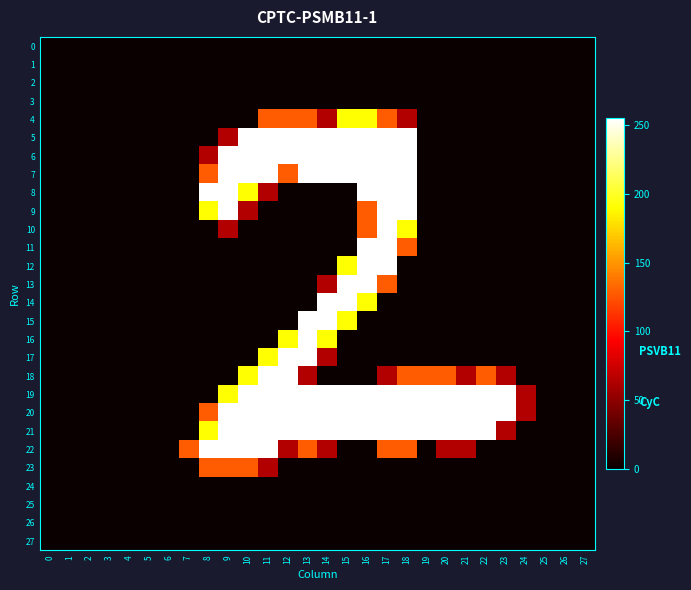

Which series has the widest spread of values?

row_5